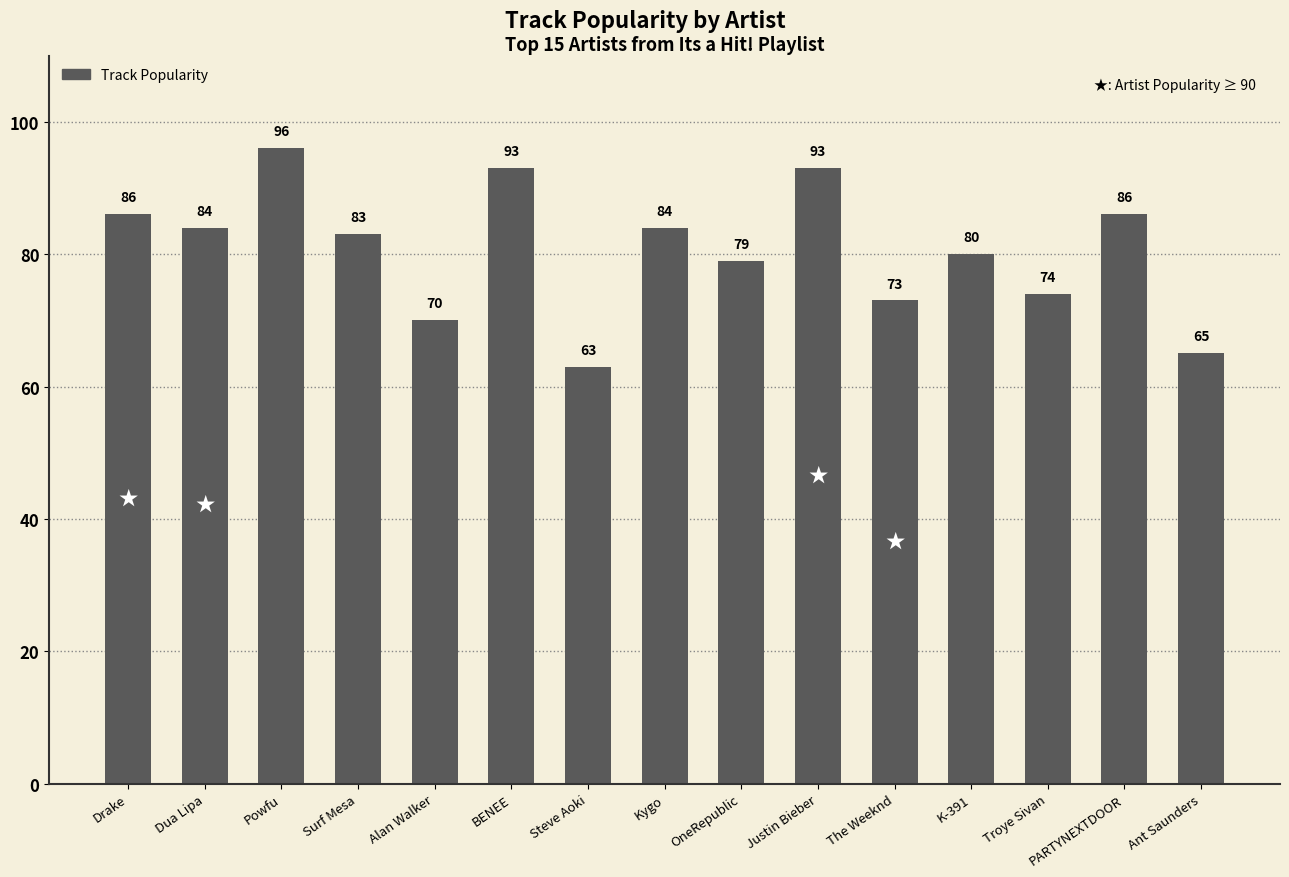

True or false: the data shows 41 at Troye Sivan.

False